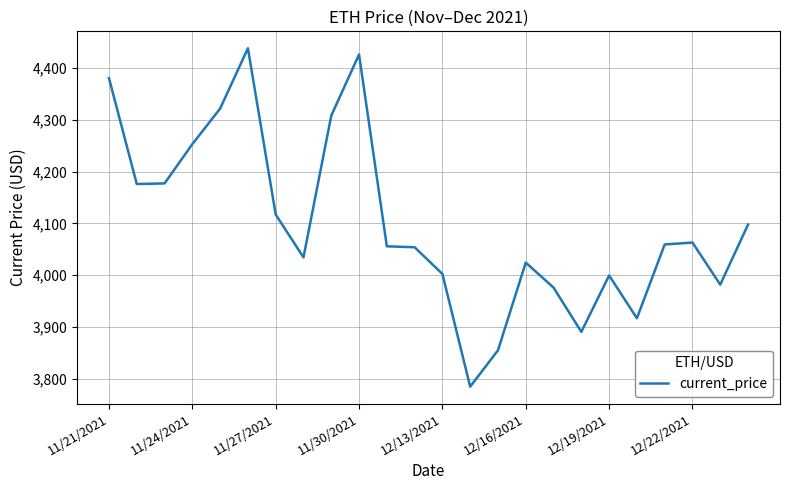

What is the difference between the maximum and minimum values?

652.7